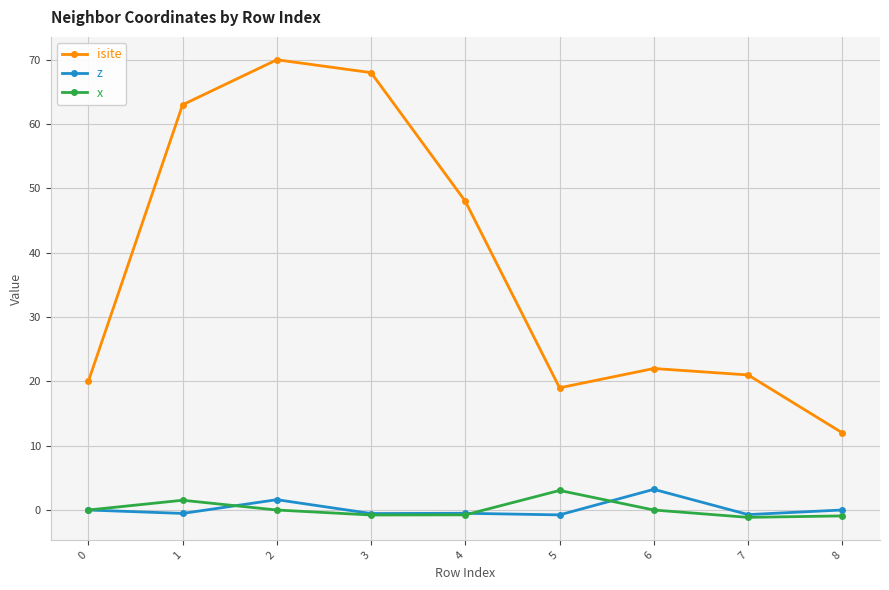

How many categories are shown in the chart?

9